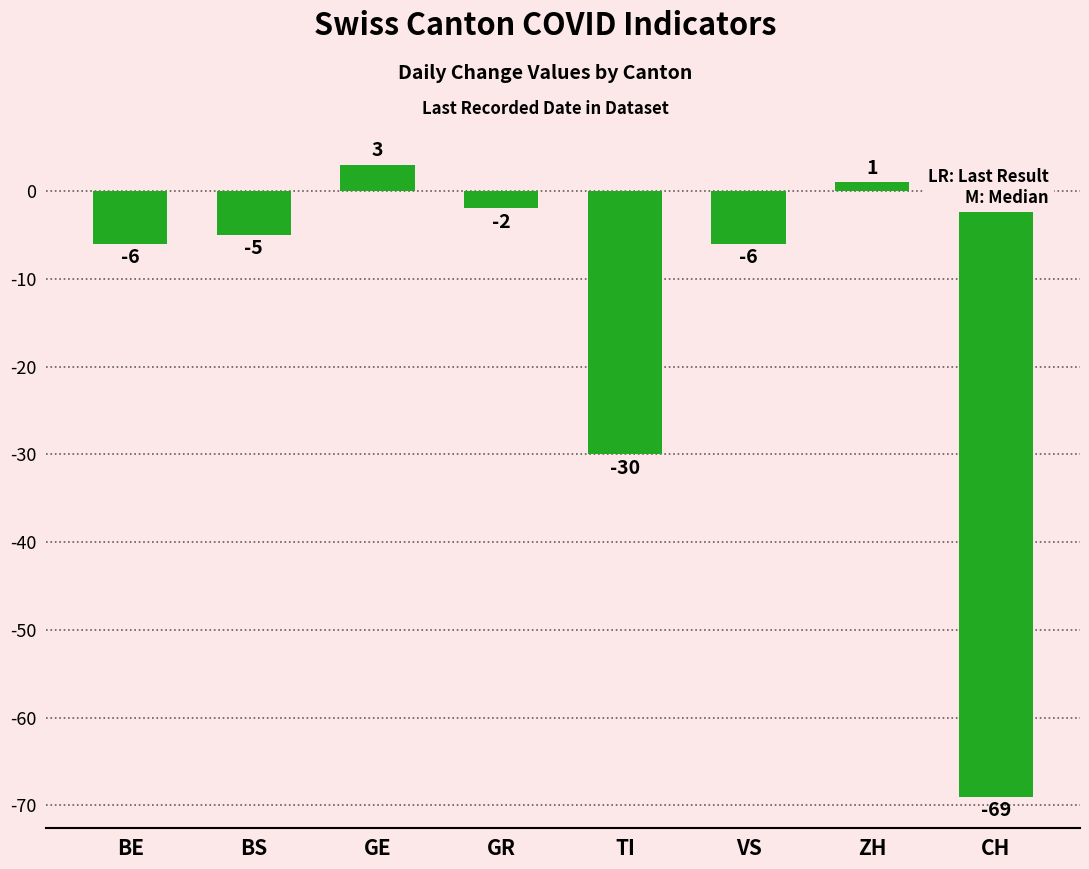

Does the chart contain any negative values?

Yes